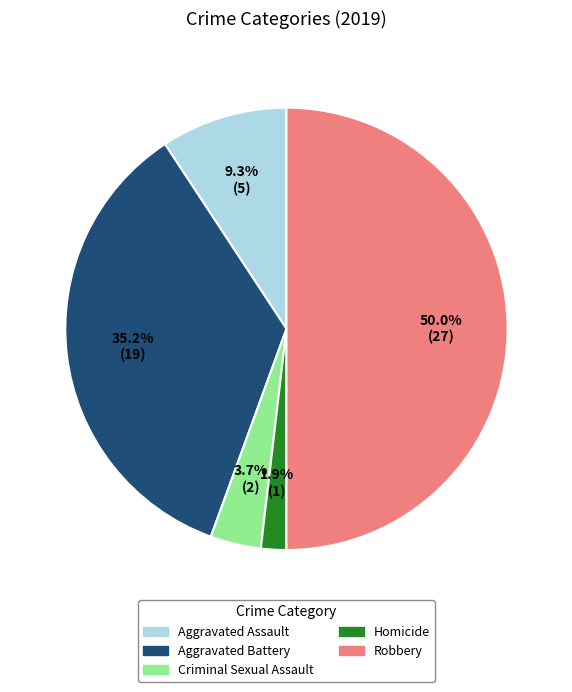

To the nearest percent, what is the difference between the Aggravated Assault and Aggravated Battery slice percentages?

26%